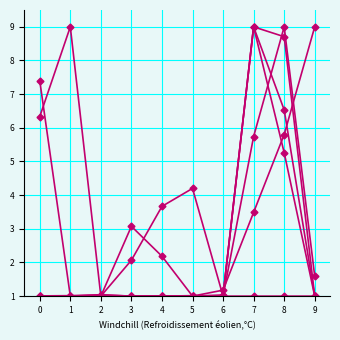

Count the number of categories in the chart.

10